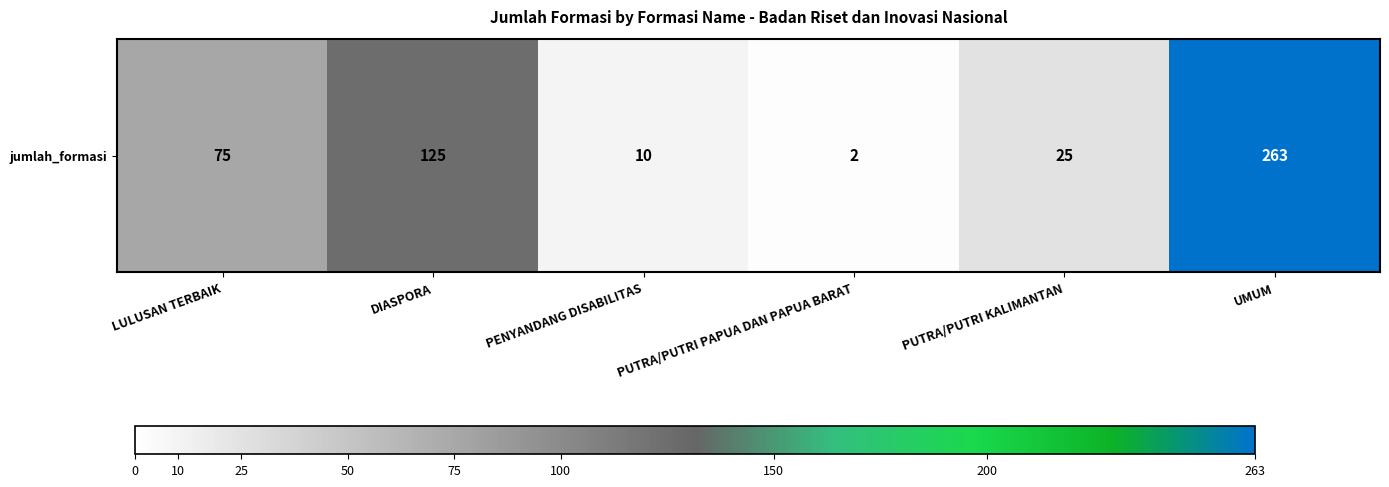

What is the difference between the second highest and minimum values?

123